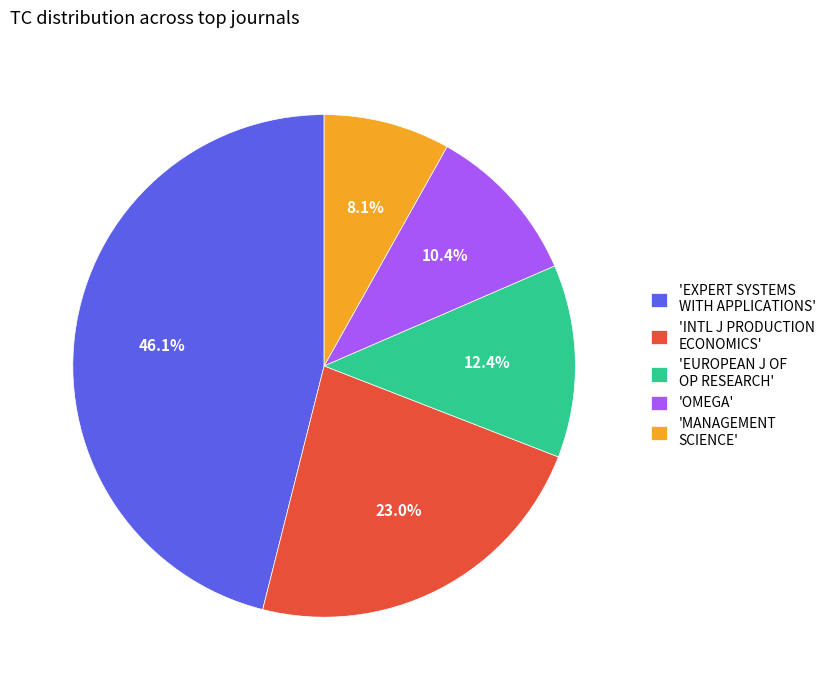

Is there any slice that represents more than half of the pie?

No